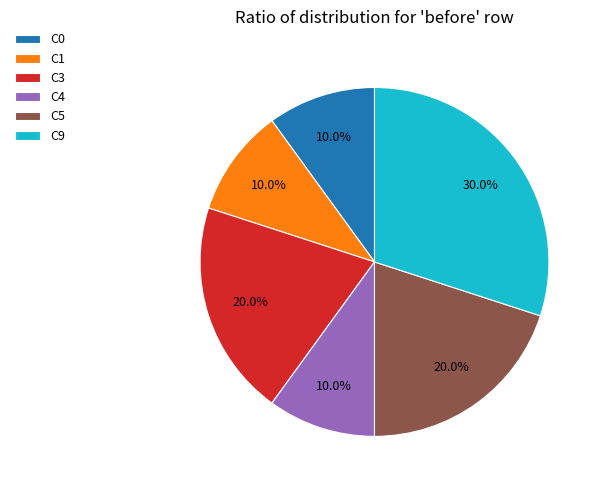

Is there any slice that represents more than half of the pie?

No